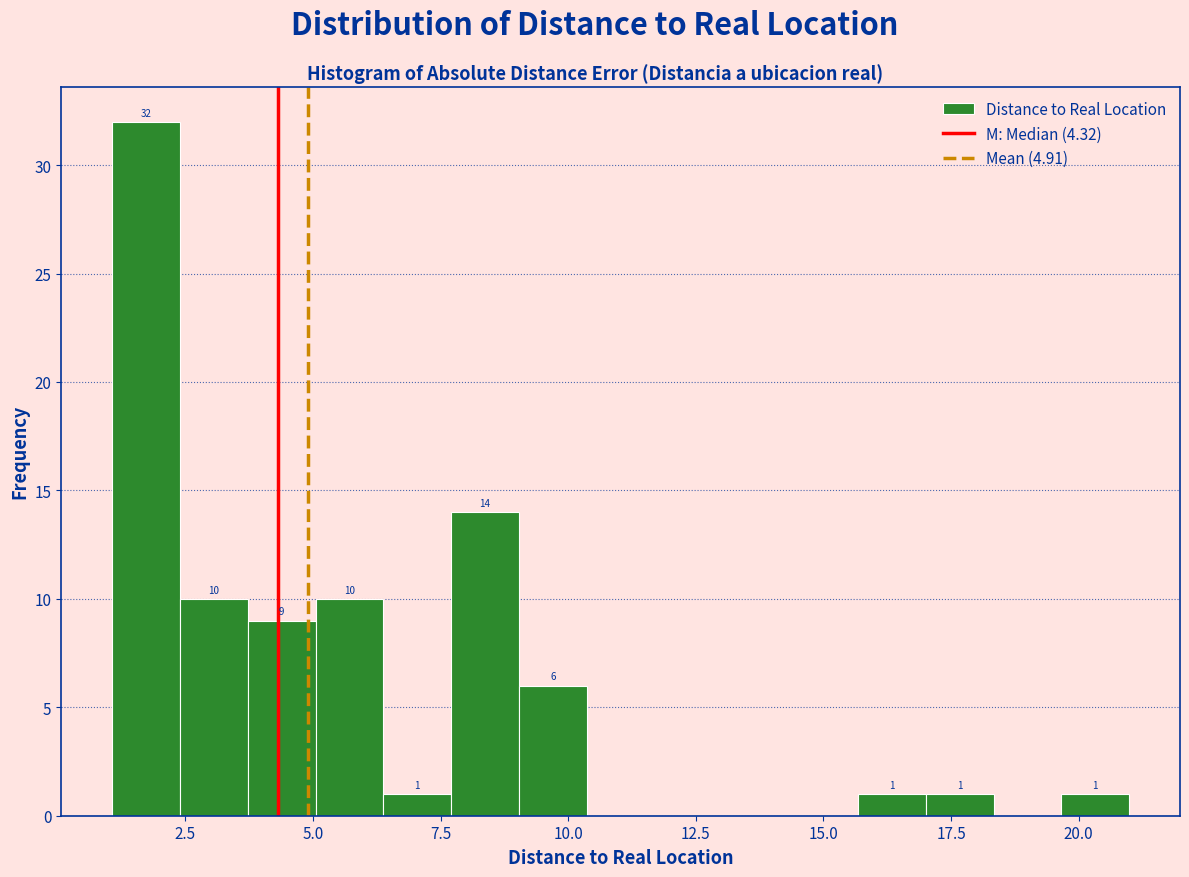

Read against the x-axis, roughly where is the centre of the tallest bar?

1.5